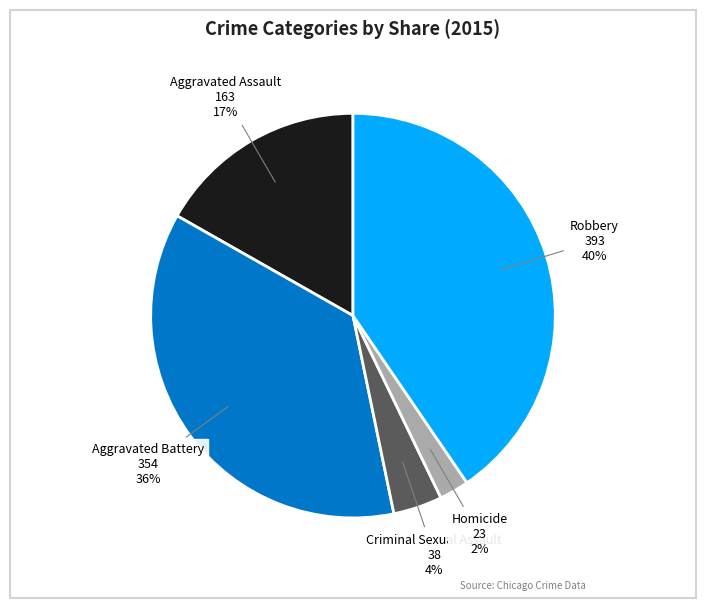

What is the smallest slice in the pie chart?

Homicide